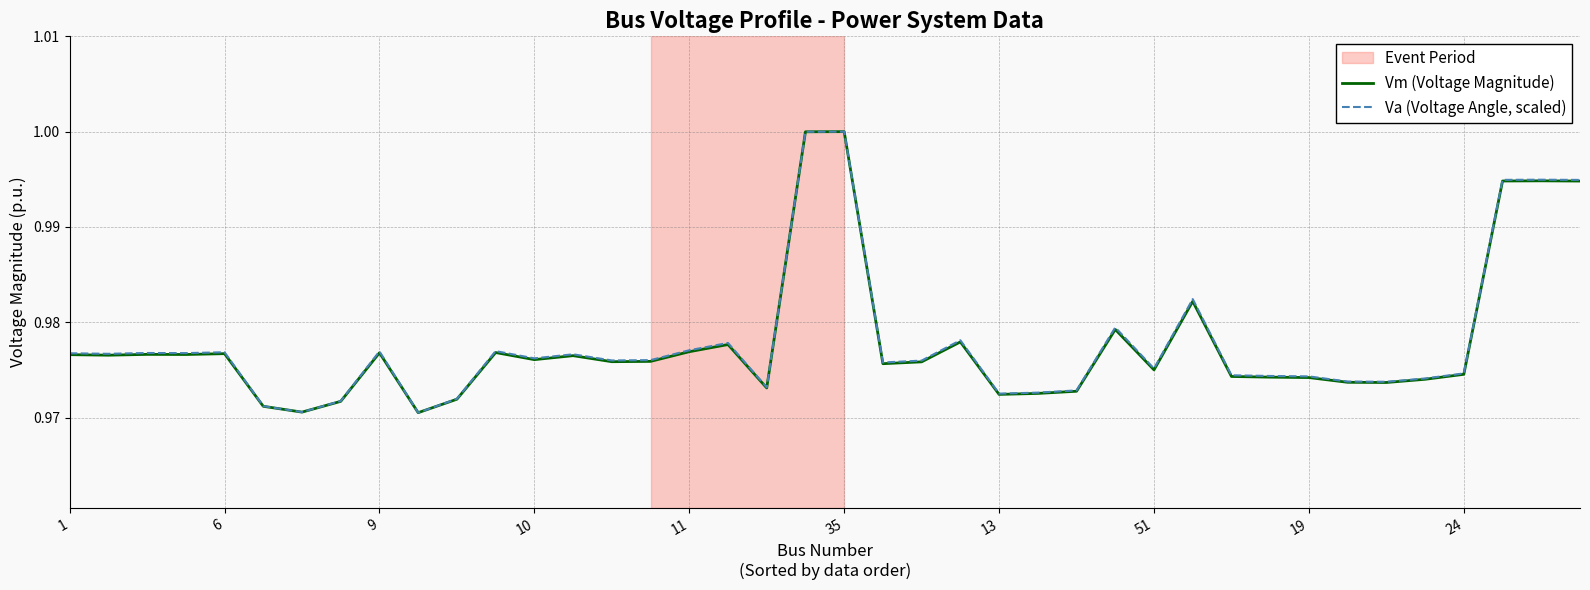

Rank the series by their average value, from highest to lowest.

Va (Voltage Angle, scaled), Vm (Voltage Magnitude)